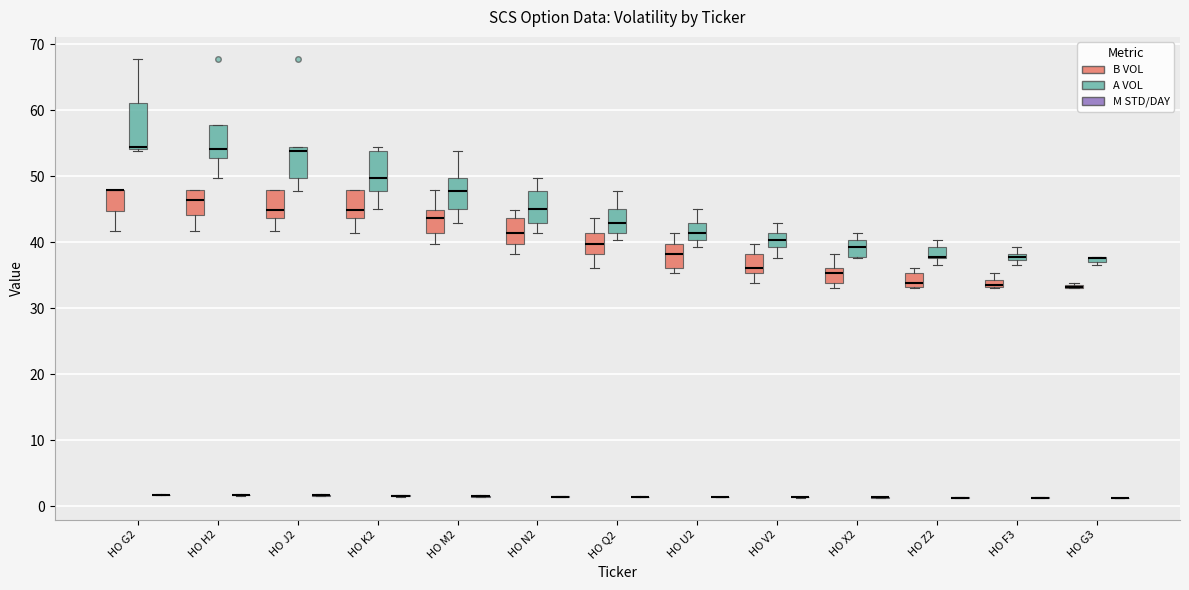

Where is the lower edge of the box for HO J2 (B VOL) on the y-axis? The values are not printed on the chart, so give them approximately, as read against the axis.

44